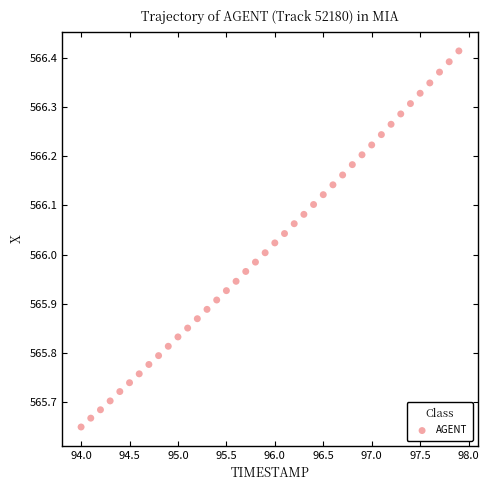

What is the range of X values (max minus min)?

3.9